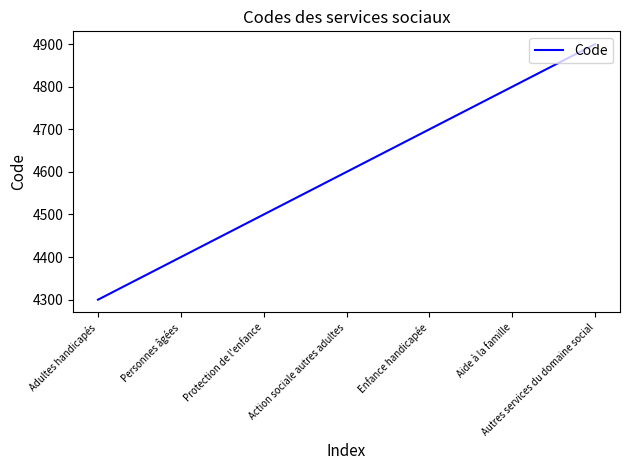

Read the value at Enfance handicapée.

4700